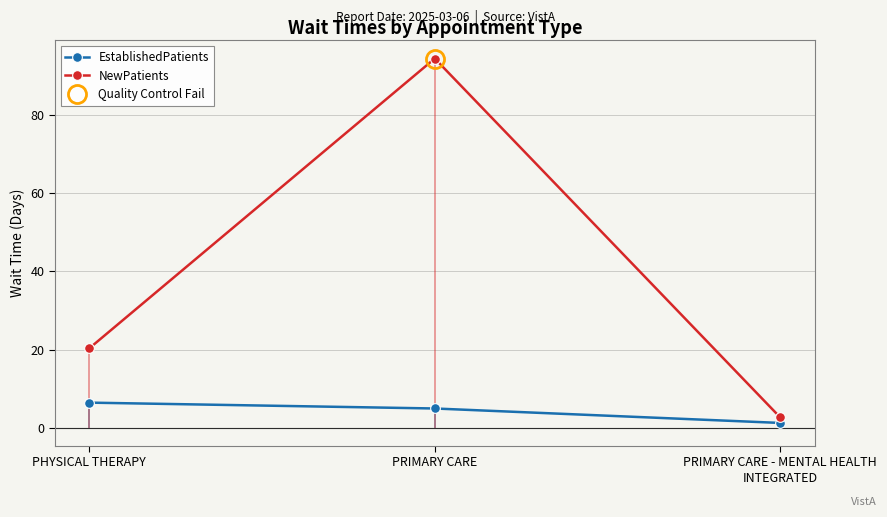

What is the maximum value shown in the chart?

94.5